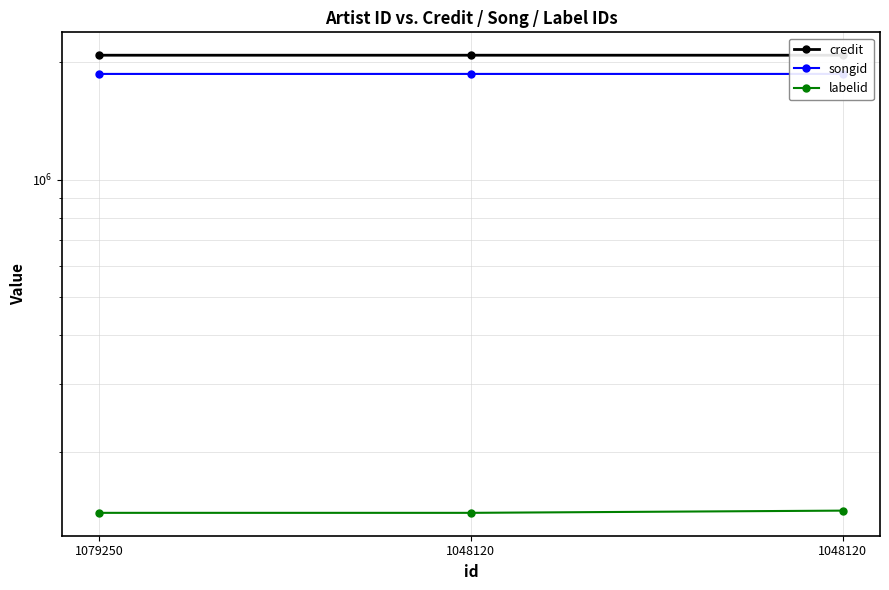

Reading left to right, what are all the values shown in this chart?

credit: 1079250=2087698	1048120=2087698	1048120=2087712
songid: 1079250=1869213	1048120=1869213	1048120=1869224
labelid: 1079250=139740	1048120=139740	1048120=141581